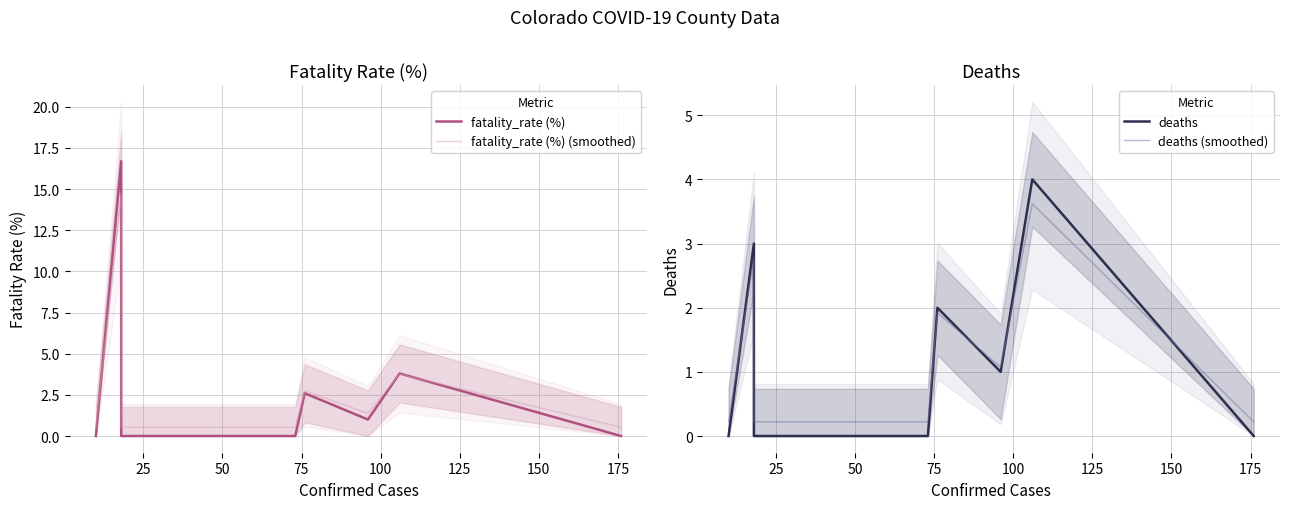

What is the highest value of the fatality_rate (%) (smoothed) series?

14.7